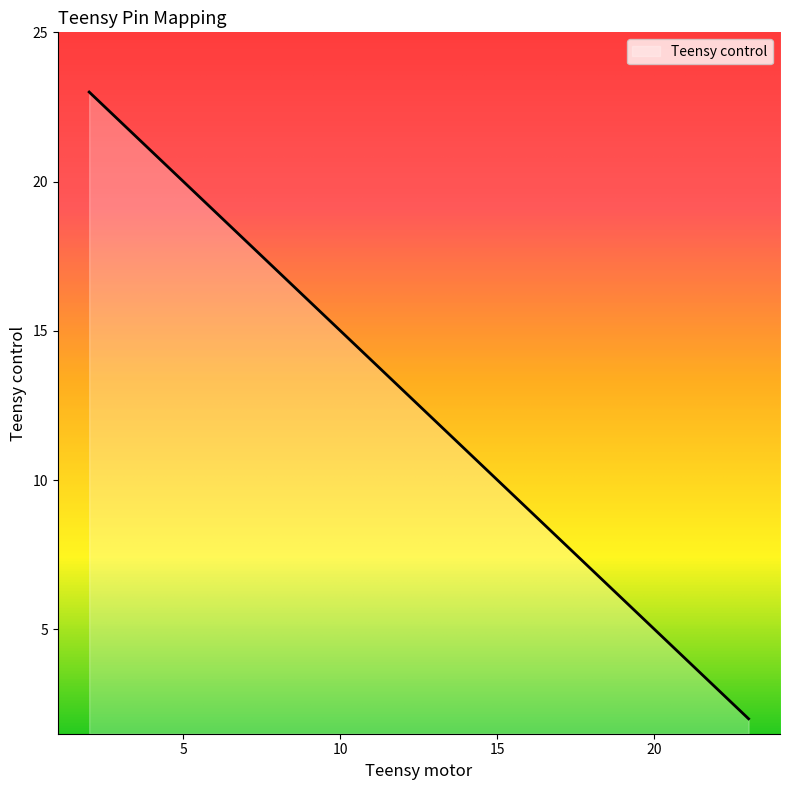

What is the maximum value shown in the chart?

23